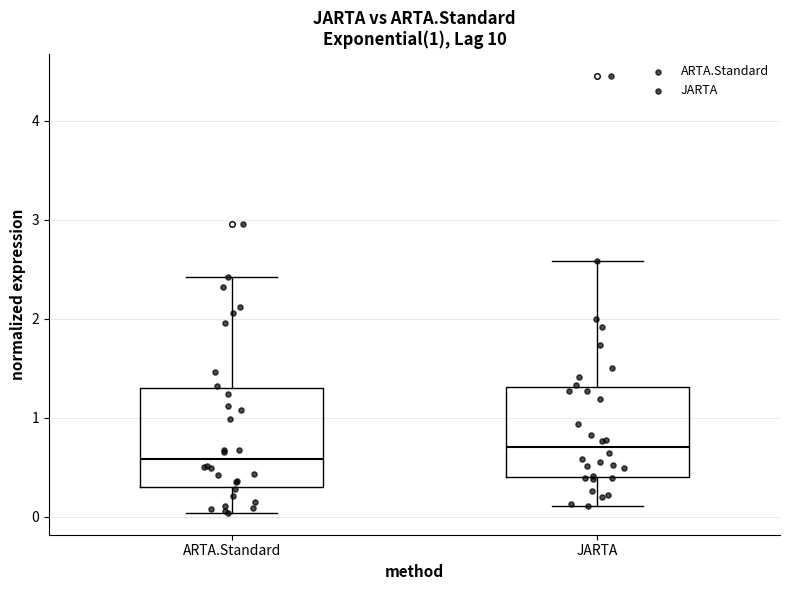

Which box's median line is the lowest?

ARTA.Standard